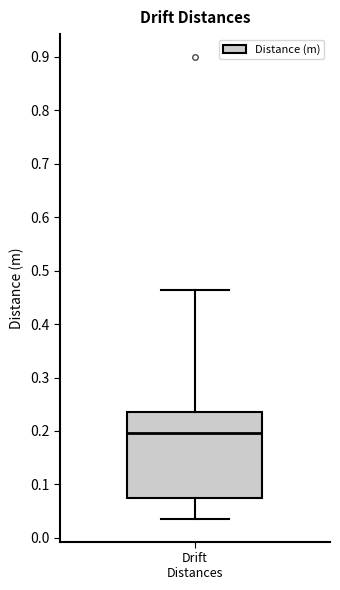

Transcribe this box plot: give where the median line is, the range the box spans, and where the two whiskers end, as read against the y-axis. The values are not printed on the chart, so give them approximately, as read against the axis.

median 0.20, box 0.08 to 0.24, whiskers 0.04 to 0.46